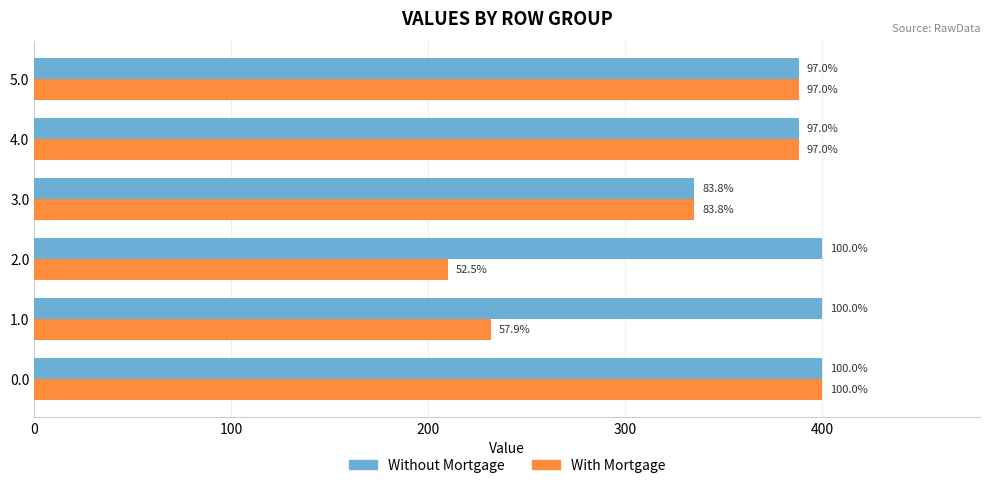

At how many categories does at least one series exceed 273?

6